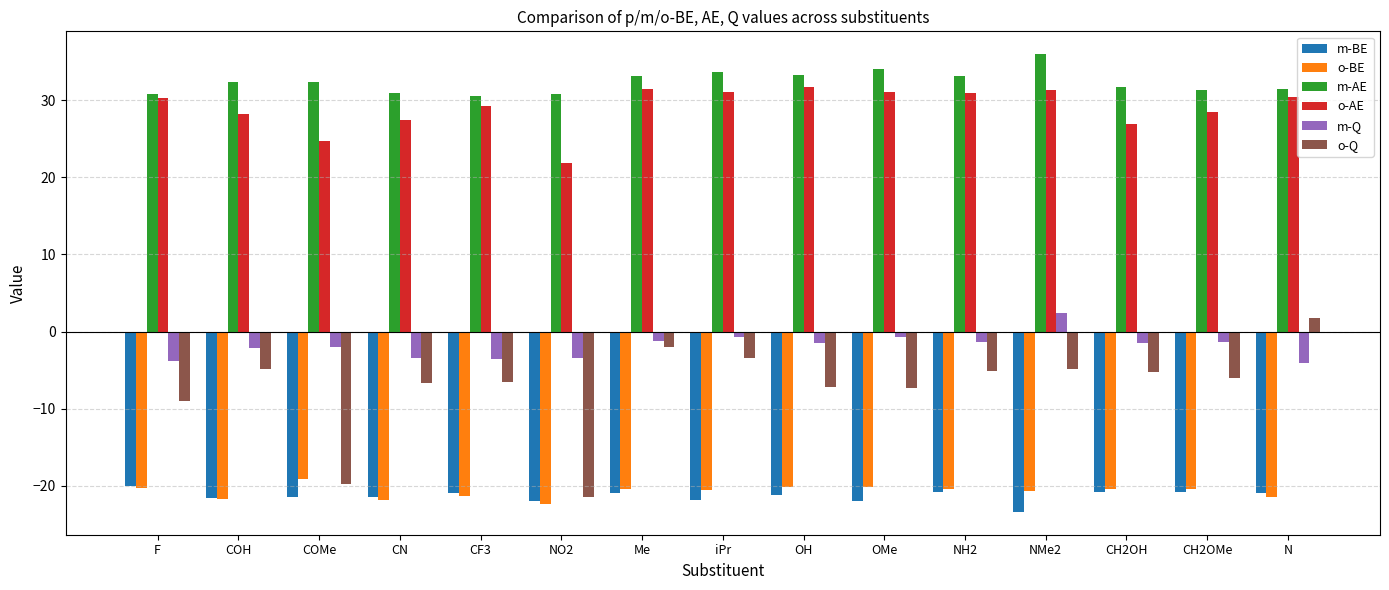

Is it true that o-BE equals -20.4 at F?

True